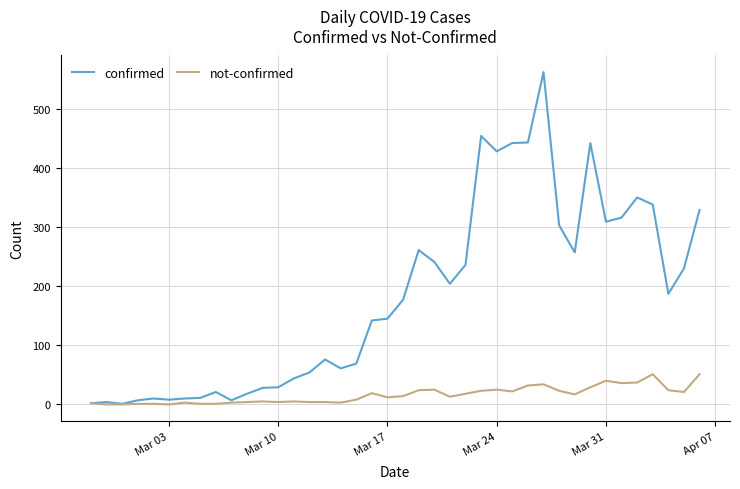

How many lines are shown in the chart?

2